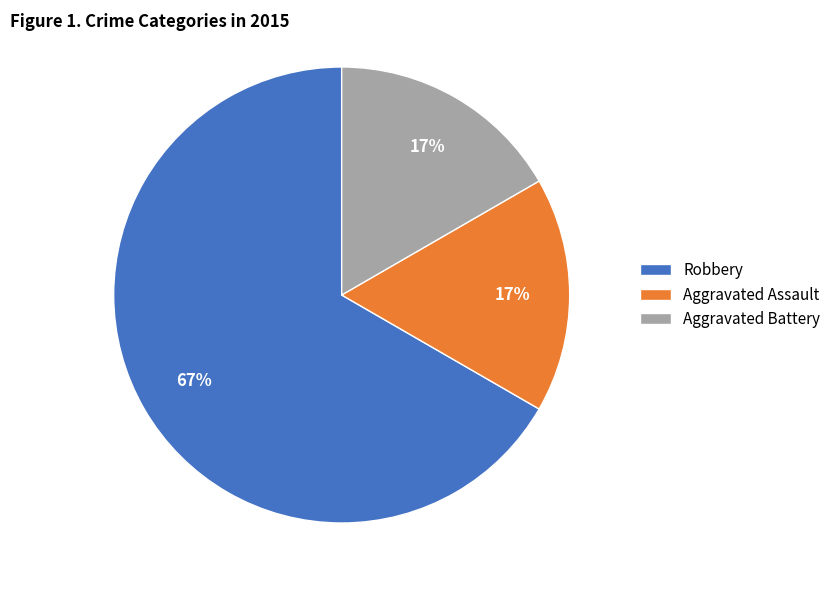

Which slice is the largest?

Robbery